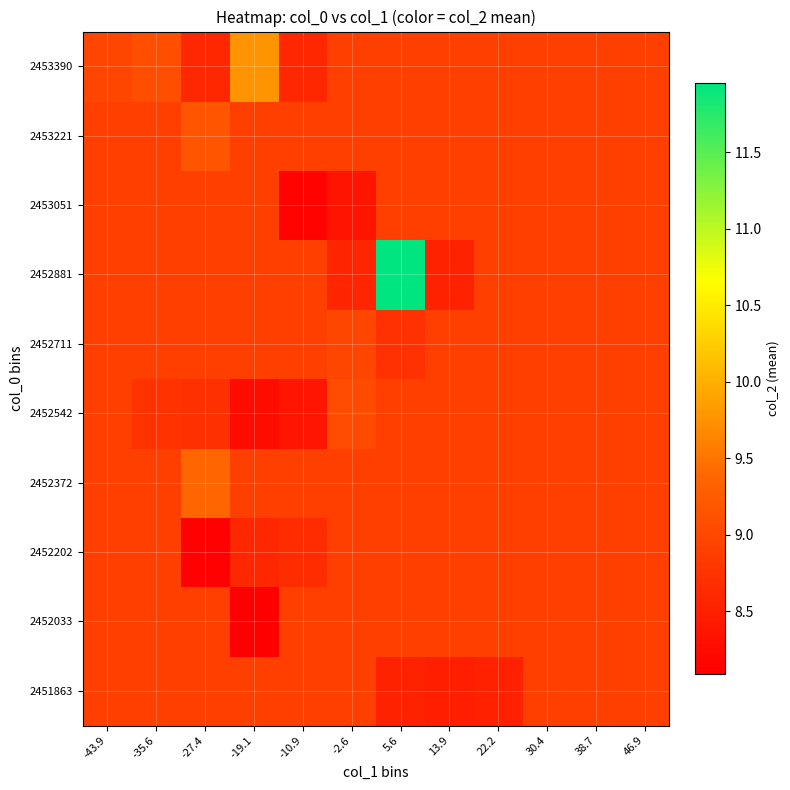

How many distinct data groups are displayed?

10